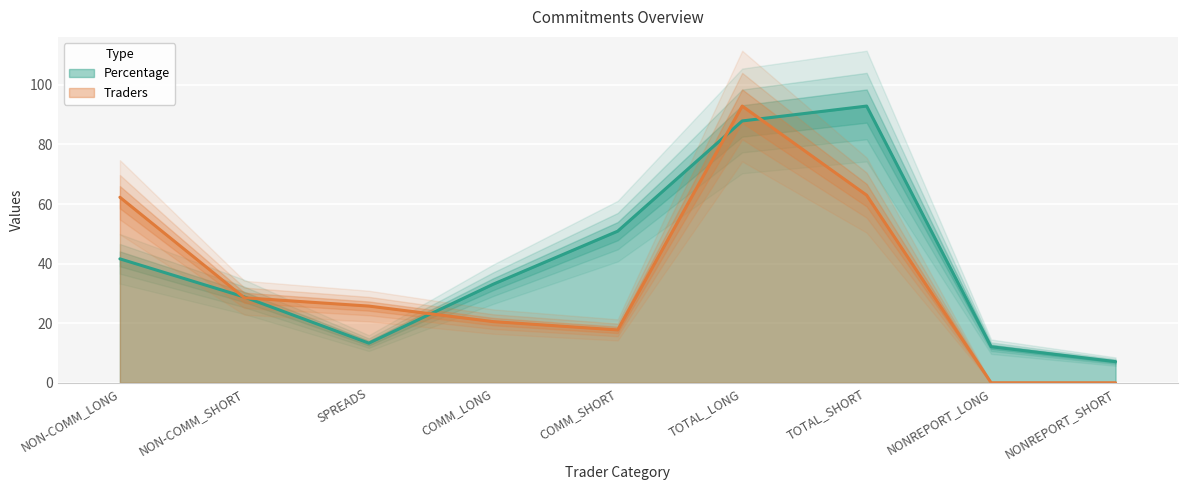

True or false: Traders has a value of 17.7 at NON-COMM_LONG.

False